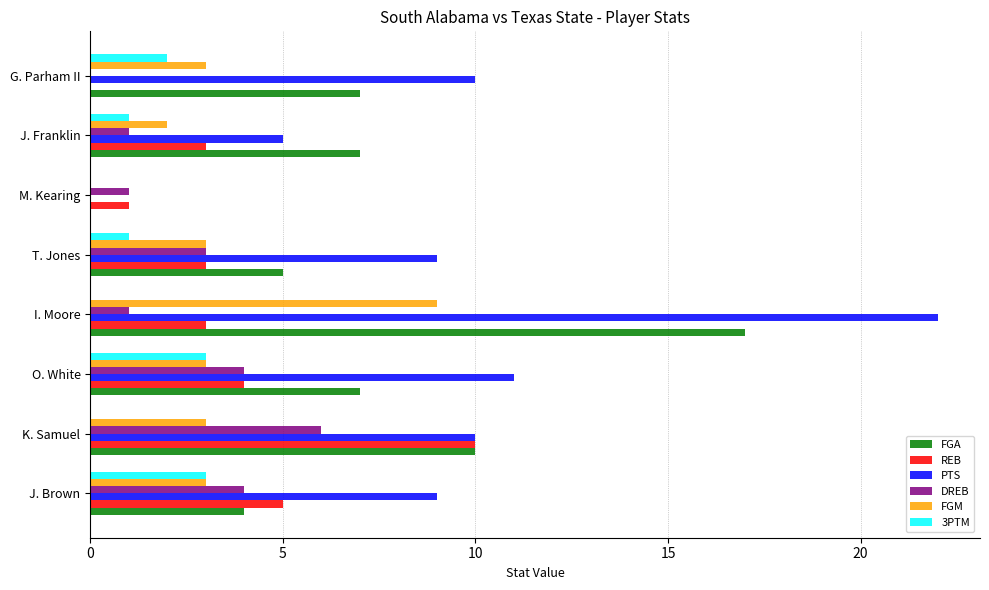

What is the sum of all REB values?

29